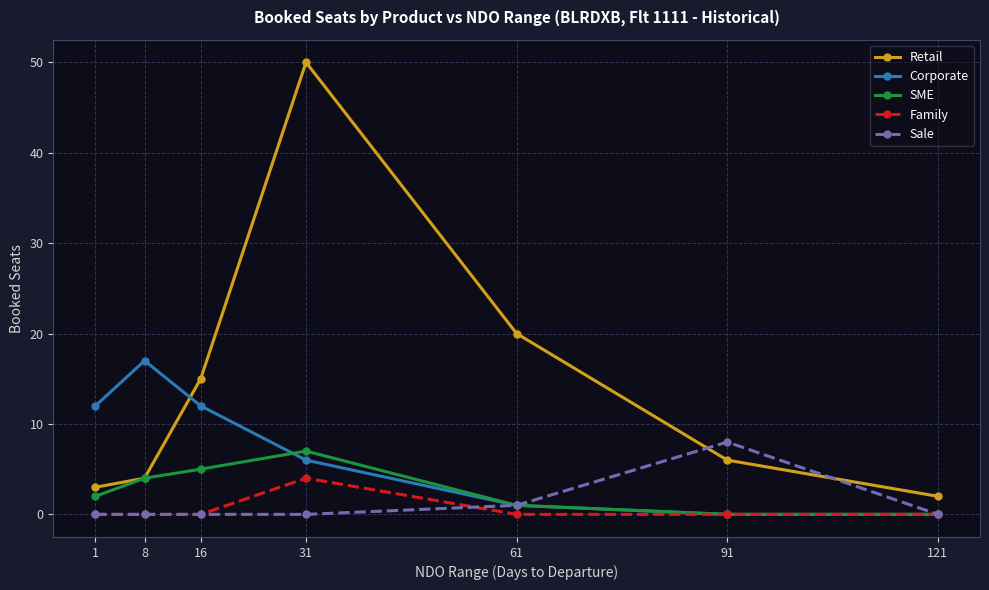

Reading left to right, list all the values displayed in this chart.

Retail: 1=3	8=4	16=15	31=50	61=20	91=6	121=2
Corporate: 1=12	8=17	16=12	31=6	61=1	91=0	121=0
SME: 1=2	8=4	16=5	31=7	61=1	91=0	121=0
Family: 1=0	8=0	16=0	31=4	61=0	91=0	121=0
Sale: 1=0	8=0	16=0	31=0	61=1	91=8	121=0